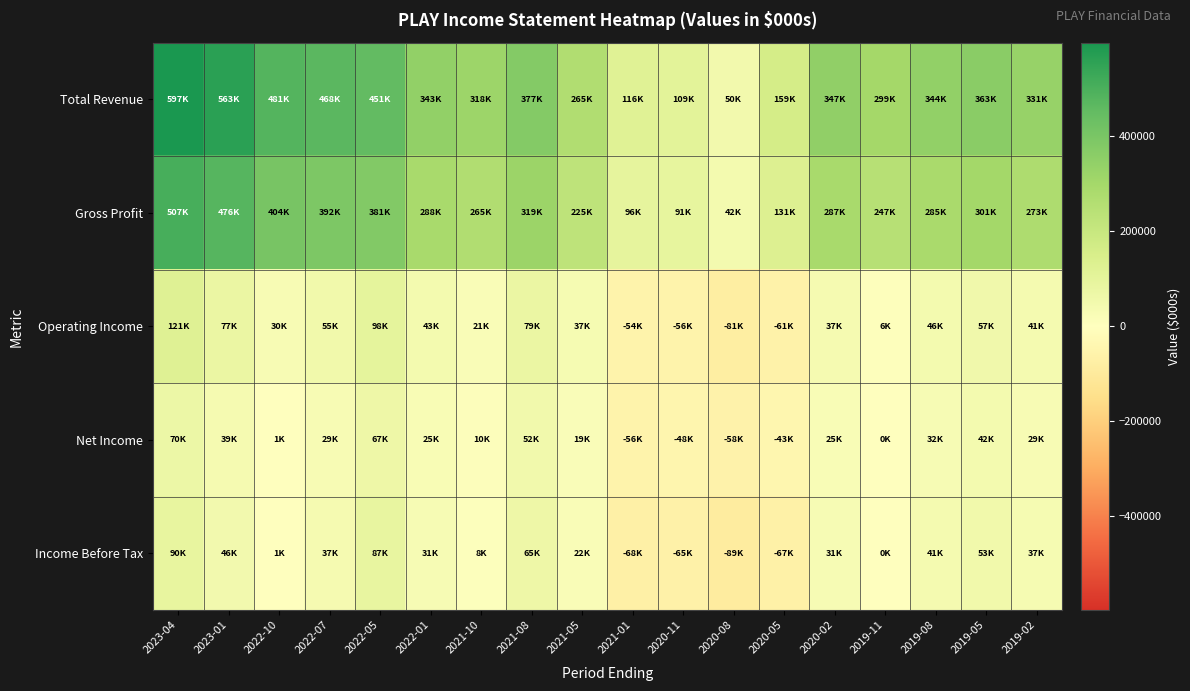

Reading left to right, transcribe all the data shown in this chart.

Total Revenue: 2023-04=597300	2023-01=563800	2022-10=481200	2022-07=468400	2022-05=451100	2022-01=343100	2021-10=318000	2021-08=377600	2021-05=265300	2021-01=116800	2020-11=109100	2020-08=50800	2020-05=159800	2020-02=347200	2019-11=299400	2019-08=344600	2019-05=363600	2019-02=331800
Gross Profit: 2023-04=507000	2023-01=476700	2022-10=404900	2022-07=392900	2022-05=381100	2022-01=288200	2021-10=265400	2021-08=319900	2021-05=225500	2021-01=96600	2020-11=91200	2020-08=42100	2020-05=131700	2020-02=287400	2019-11=247200	2019-08=285000	2019-05=301900	2019-02=273000
Operating Income: 2023-04=121400	2023-01=77300	2022-10=30100	2022-07=55000	2022-05=98700	2022-01=43800	2021-10=21700	2021-08=79100	2021-05=37000	2021-01=-54100	2020-11=-56900	2020-08=-81100	2020-05=-61400	2020-02=37700	2019-11=6500	2019-08=46200	2019-05=57800	2019-02=41000
Net Income: 2023-04=70100	2023-01=39100	2022-10=1900	2022-07=29100	2022-05=67000	2022-01=25700	2021-10=10600	2021-08=52800	2021-05=19600	2021-01=-56800	2020-11=-48000	2020-08=-58600	2020-05=-43500	2020-02=25000	2019-11=500	2019-08=32400	2019-05=42400	2019-02=29400
Income Before Tax: 2023-04=90700	2023-01=46700	2022-10=1700	2022-07=37900	2022-05=87300	2022-01=31800	2021-10=8200	2021-08=65400	2021-05=22200	2021-01=-68400	2020-11=-65200	2020-08=-89300	2020-05=-67500	2020-02=31500	2019-11=400	2019-08=41600	2019-05=53700	2019-02=37300